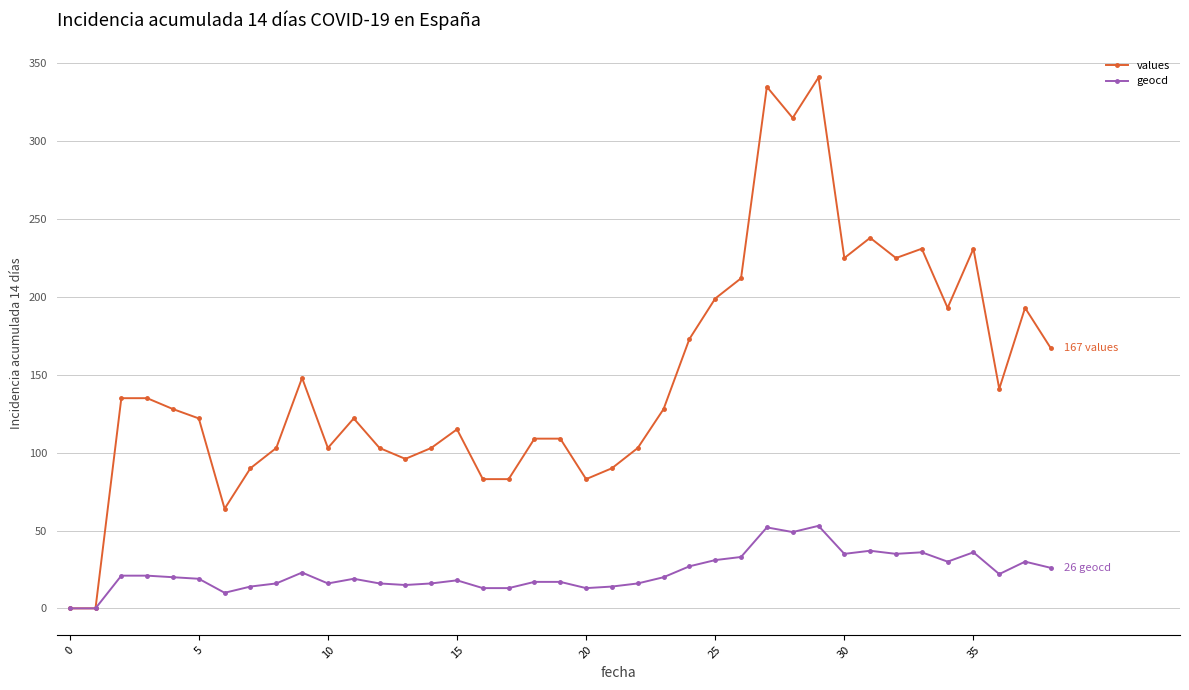

Which series has the largest range (max minus min)?

values